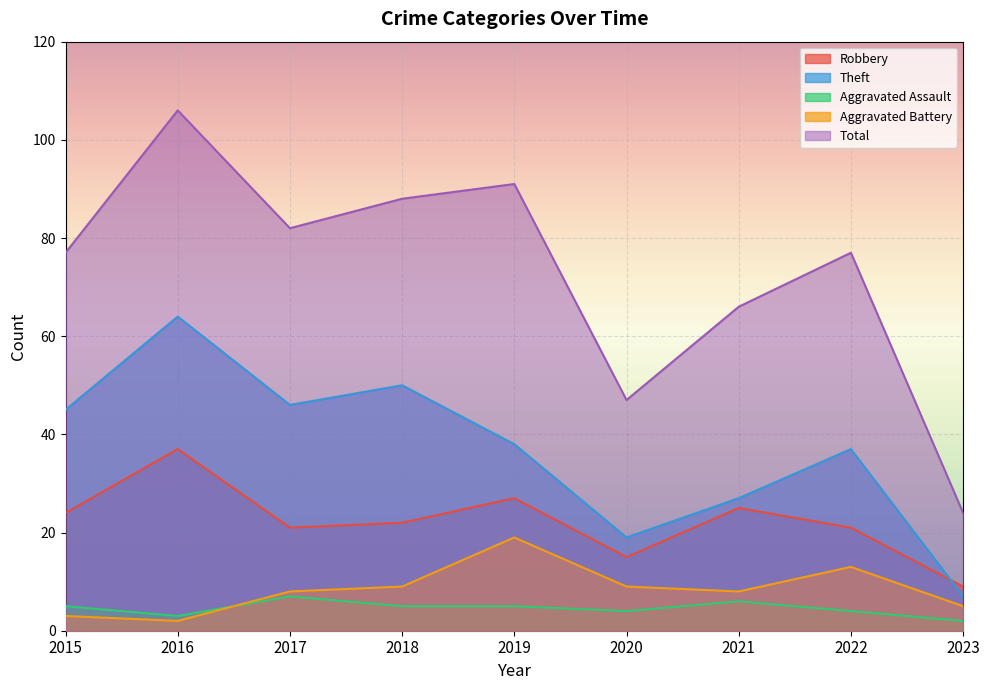

How many values in the Theft series exceed 38?

4